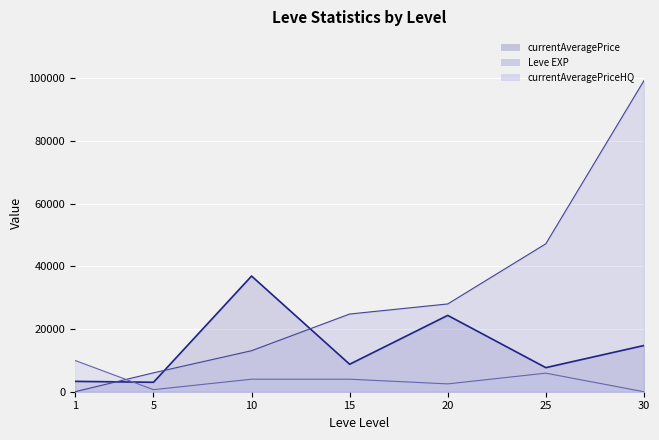

Which has a higher value, 5 or 20?

20